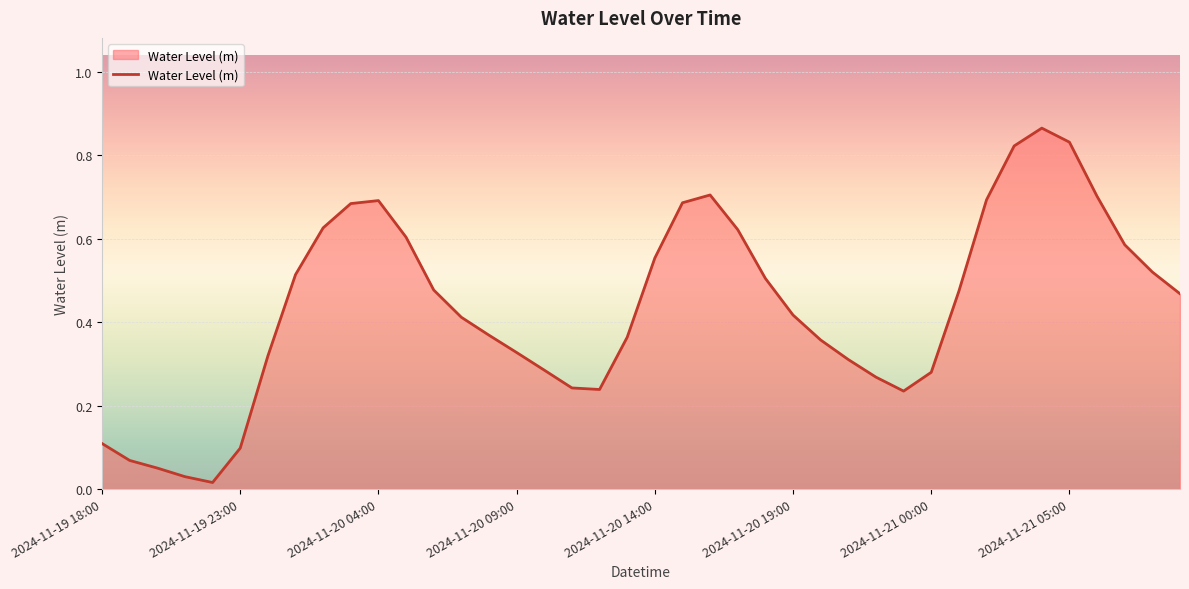

Rank the categories by value from lowest to highest.

2024-11-19 22:00, 2024-11-19 21:00, 2024-11-19 20:00, 2024-11-19 19:00, 2024-11-19 23:00, 2024-11-19 18:00, 2024-11-20 23:00, 2024-11-20 12:00, 2024-11-20 11:00, 2024-11-20 22:00, 2024-11-21 00:00, 2024-11-20 10:00, 2024-11-20 21:00, 2024-11-20 00:00, 2024-11-20 09:00, 2024-11-20 20:00, 2024-11-20 13:00, 2024-11-20 08:00, 2024-11-20 07:00, 2024-11-20 19:00, 2024-11-21 09:00, 2024-11-21 01:00, 2024-11-20 06:00, 2024-11-20 18:00, 2024-11-20 01:00, 2024-11-21 08:00, 2024-11-20 14:00, 2024-11-21 07:00, 2024-11-20 05:00, 2024-11-20 17:00, 2024-11-20 02:00, 2024-11-20 03:00, 2024-11-20 15:00, 2024-11-20 04:00, 2024-11-21 02:00, 2024-11-21 06:00, 2024-11-20 16:00, 2024-11-21 03:00, 2024-11-21 05:00, 2024-11-21 04:00